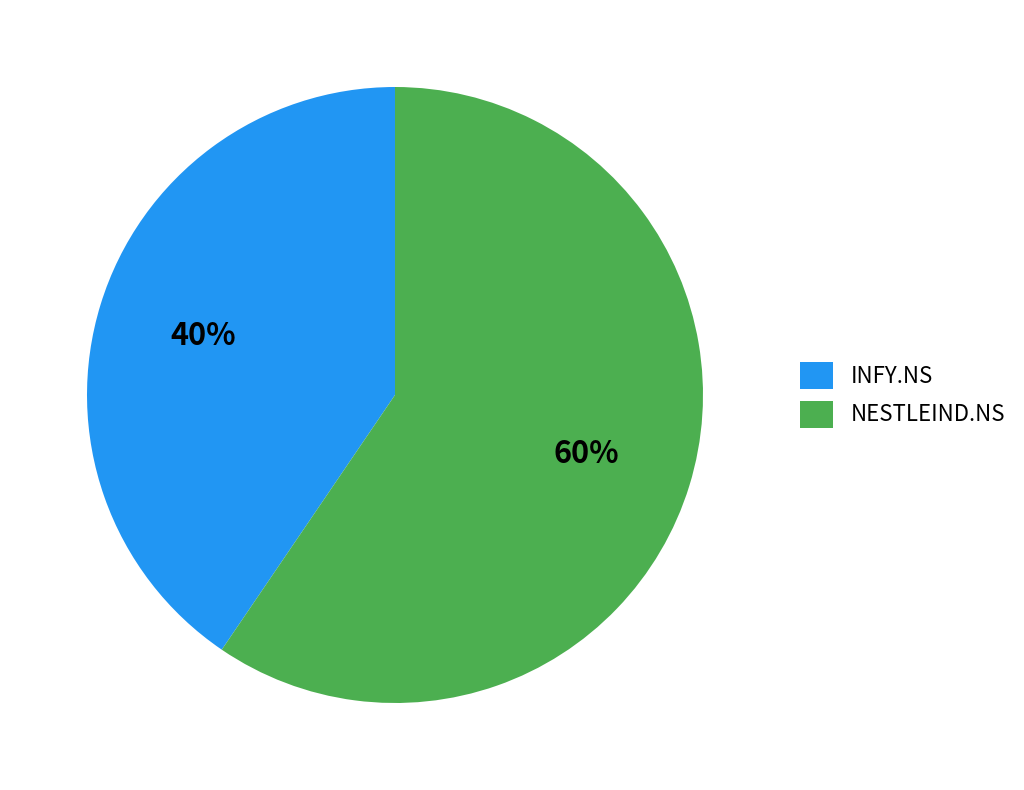

Between INFY.NS and NESTLEIND.NS, which is larger?

NESTLEIND.NS